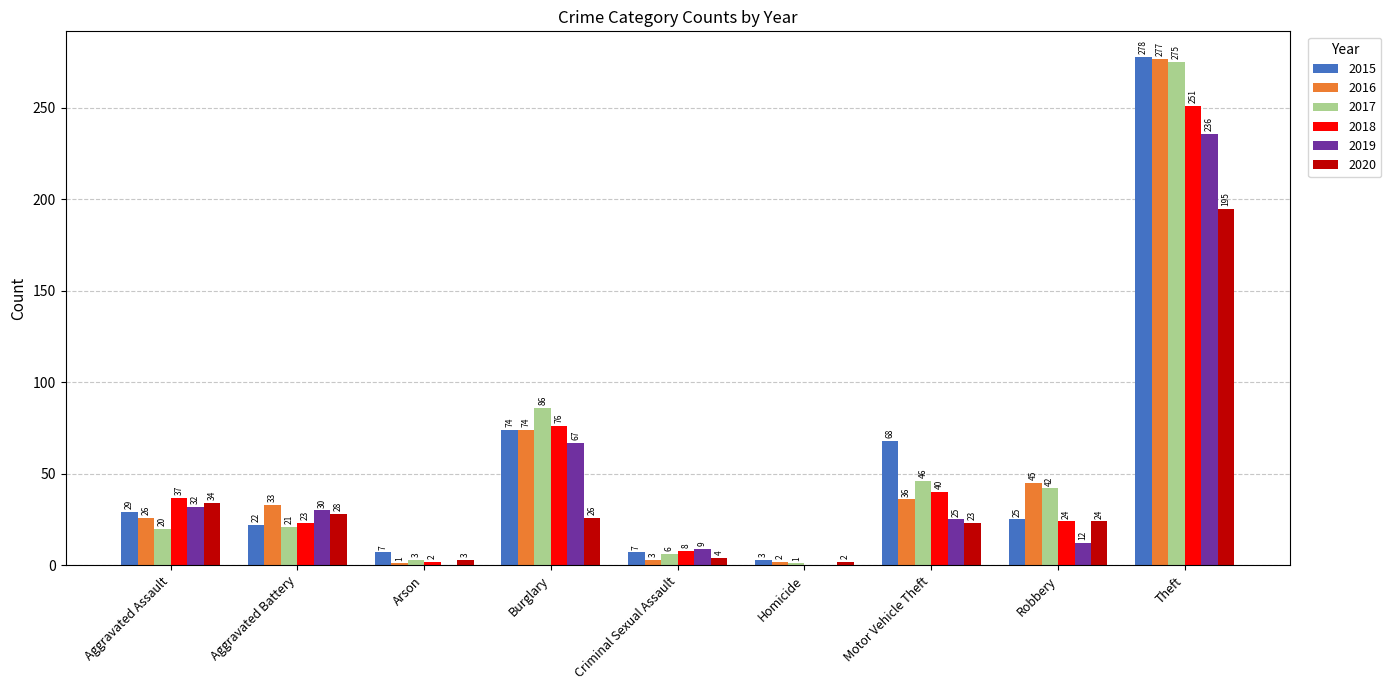

Is the value of 2018 at Arson greater than the value of 2015 at Aggravated Assault?

No